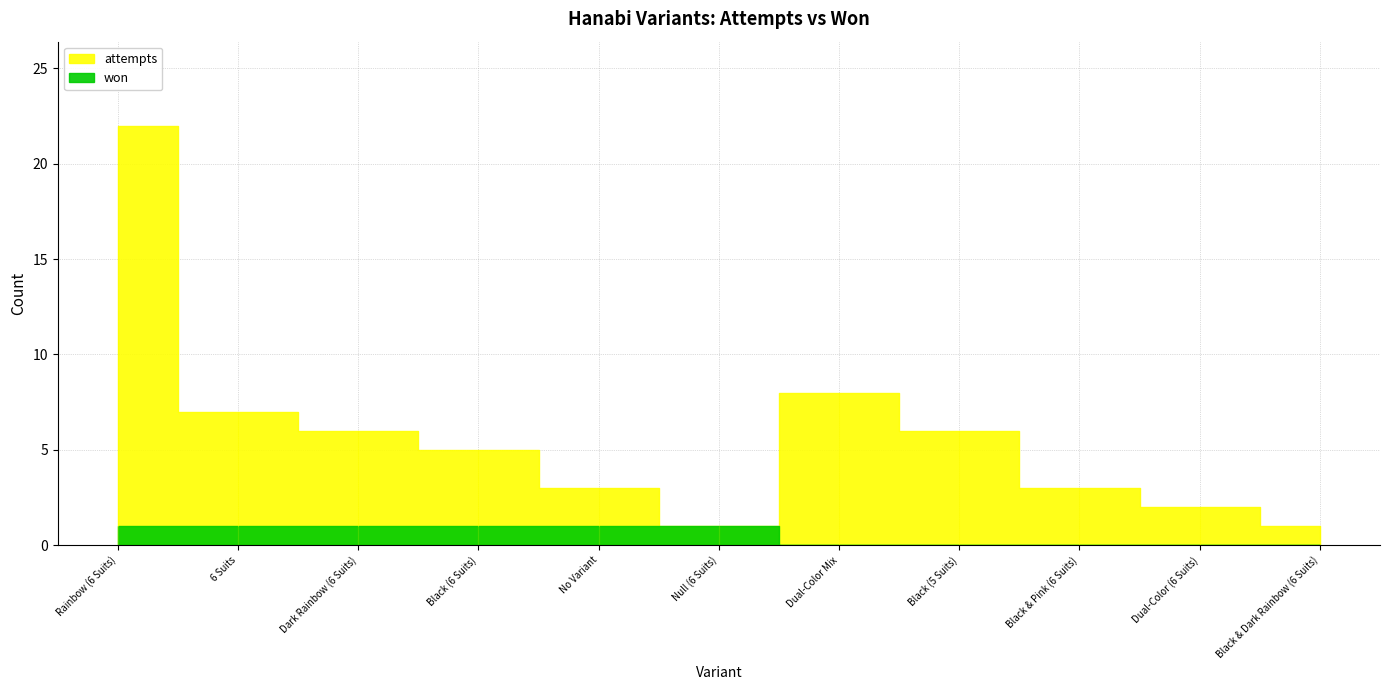

At which label does attempts first exceed 5?

Rainbow (6 Suits)